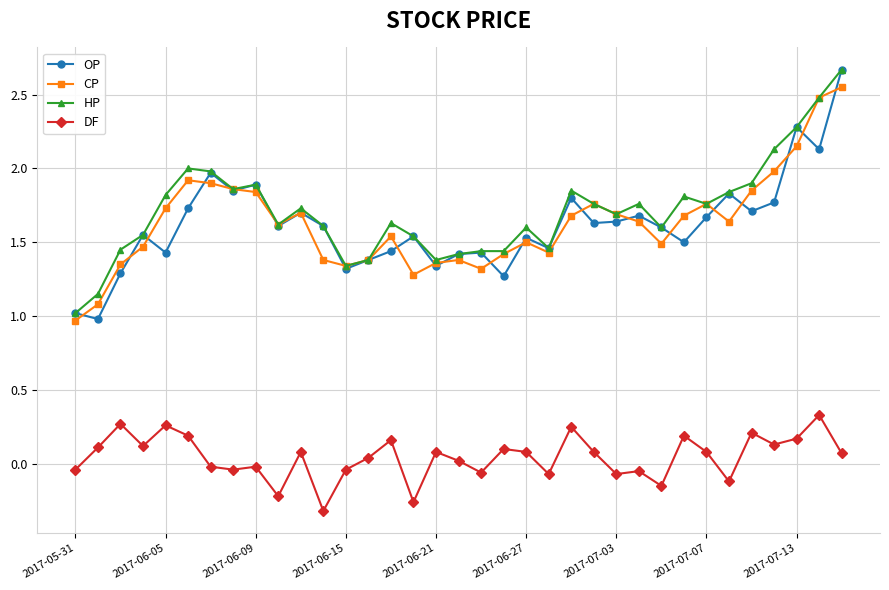

True or false: DF and CP cross at least once.

False